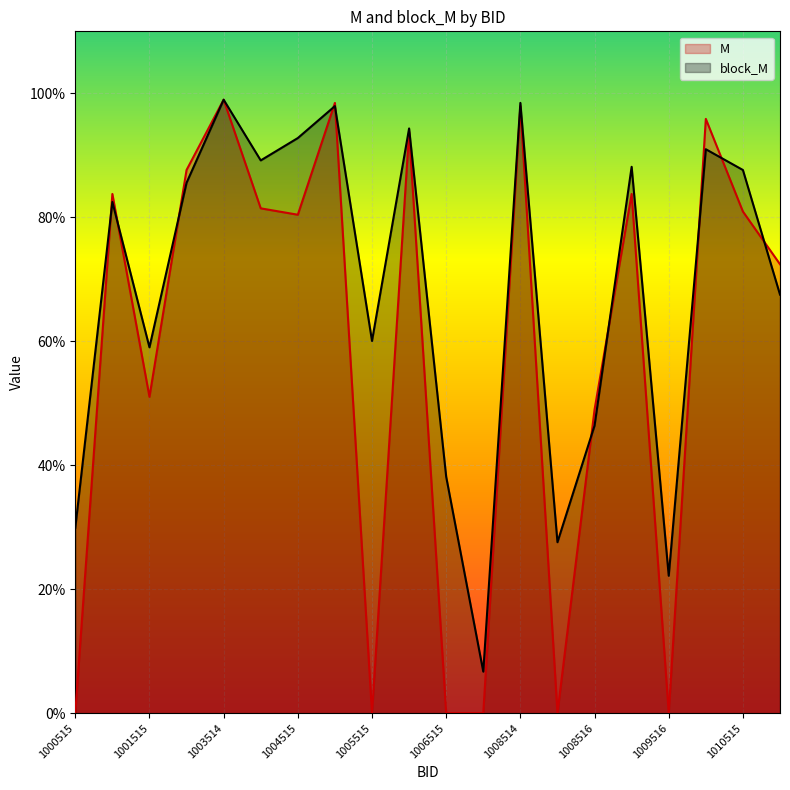

At which label does M reach its peak?

1003514